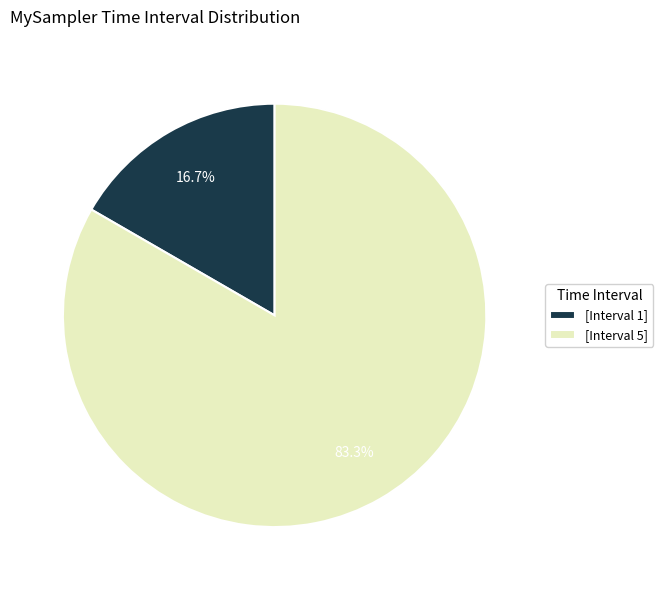

Combined, what portion of the pie is [Interval 5] and [Interval 1]?

100.0%